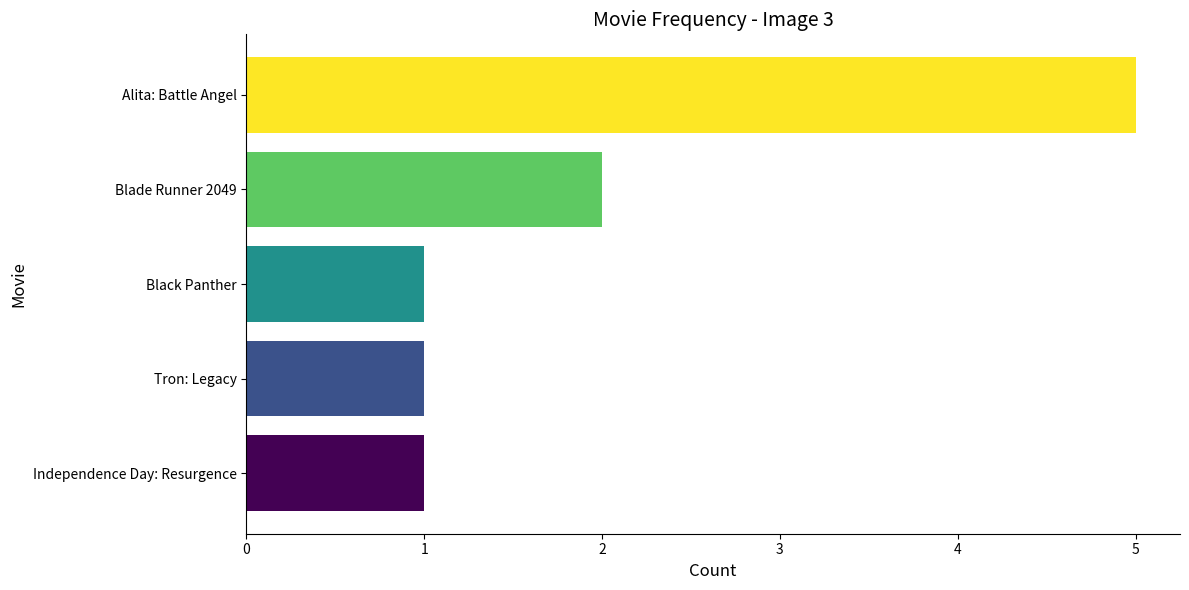

Are the bars grouped side by side (vs. stacked)?

No